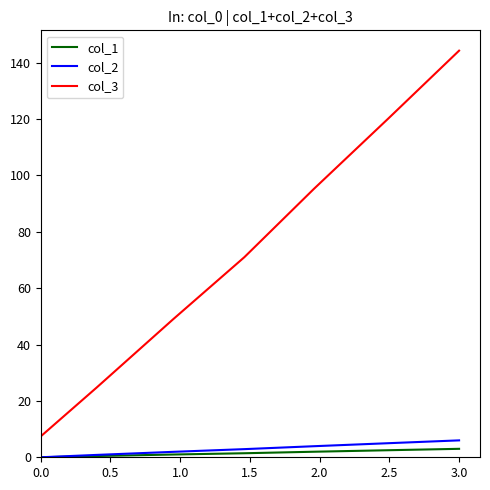

Which series has the largest total across all categories?

col_3